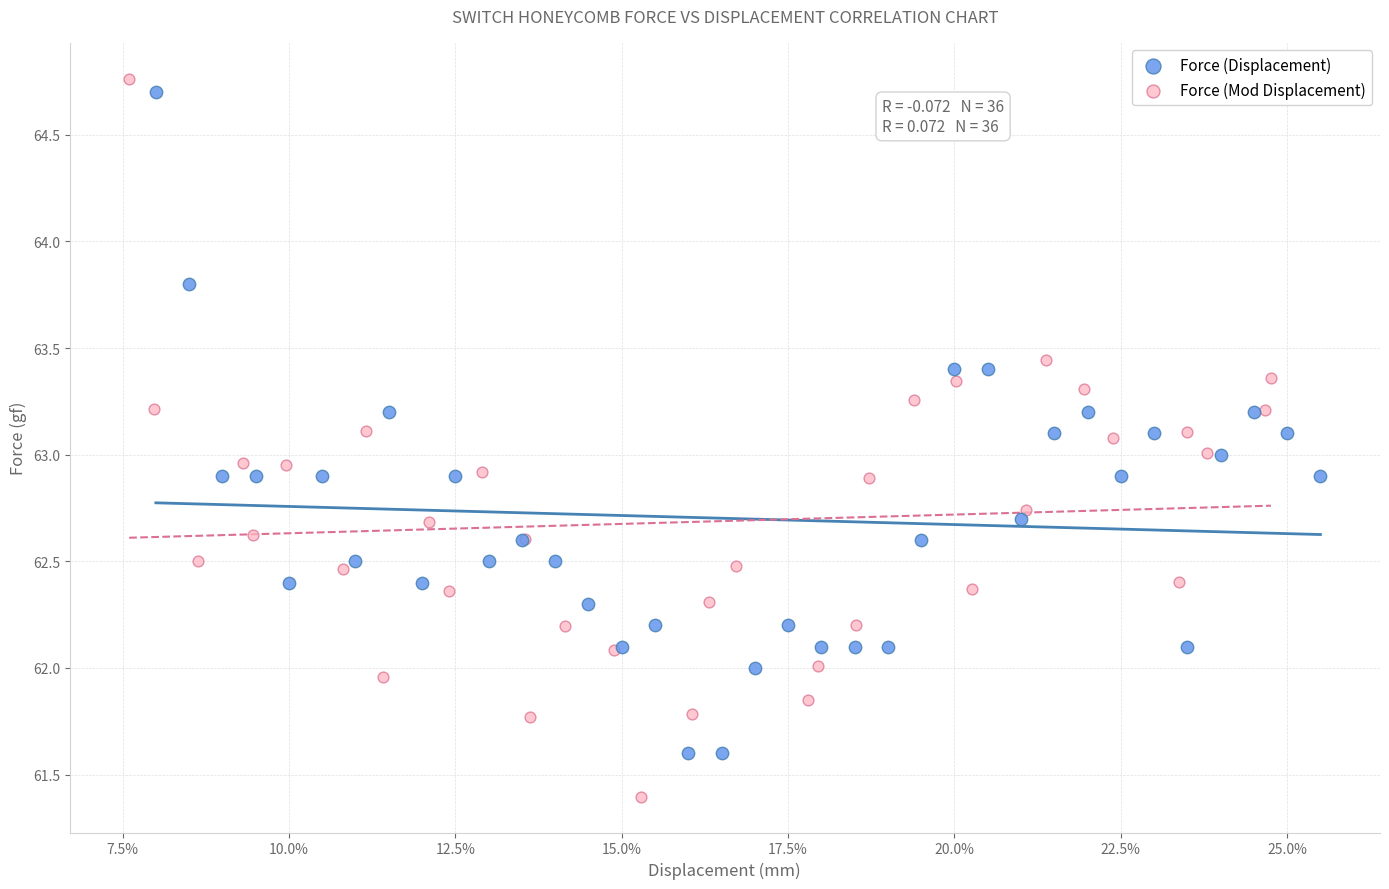

Which series reaches the maximum Y coordinate?

Force (Mod Displacement)